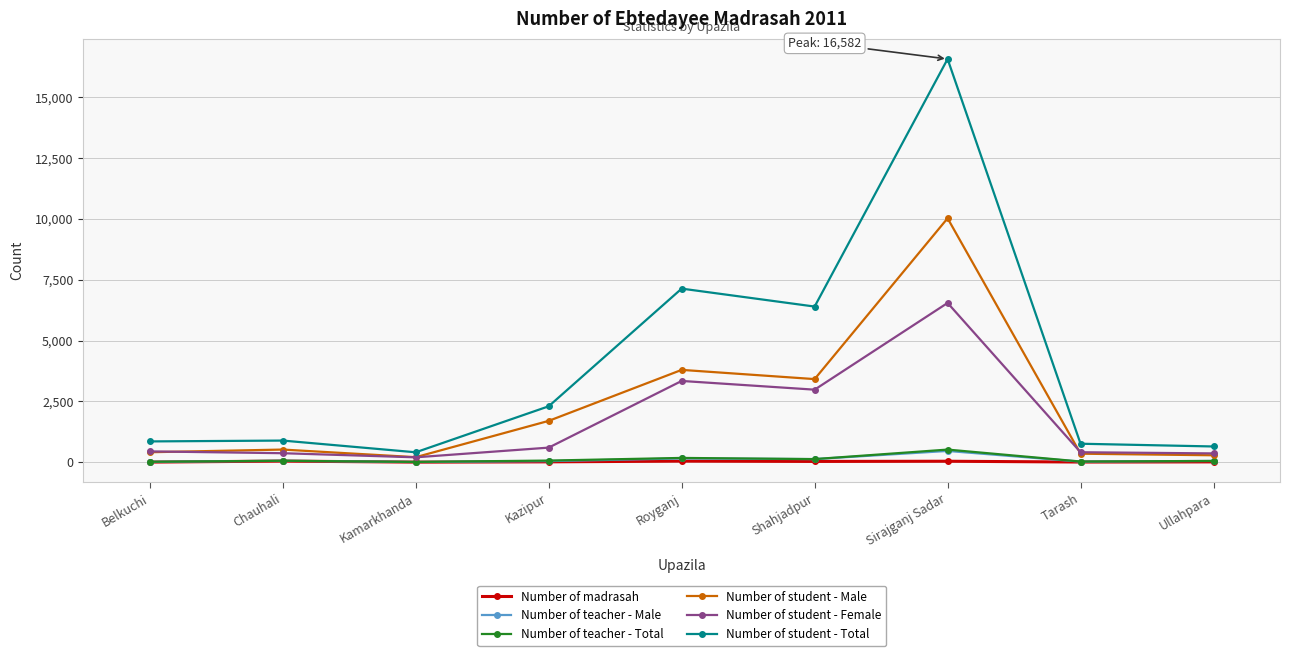

What is the average value of the Number of teacher - Total series?

118